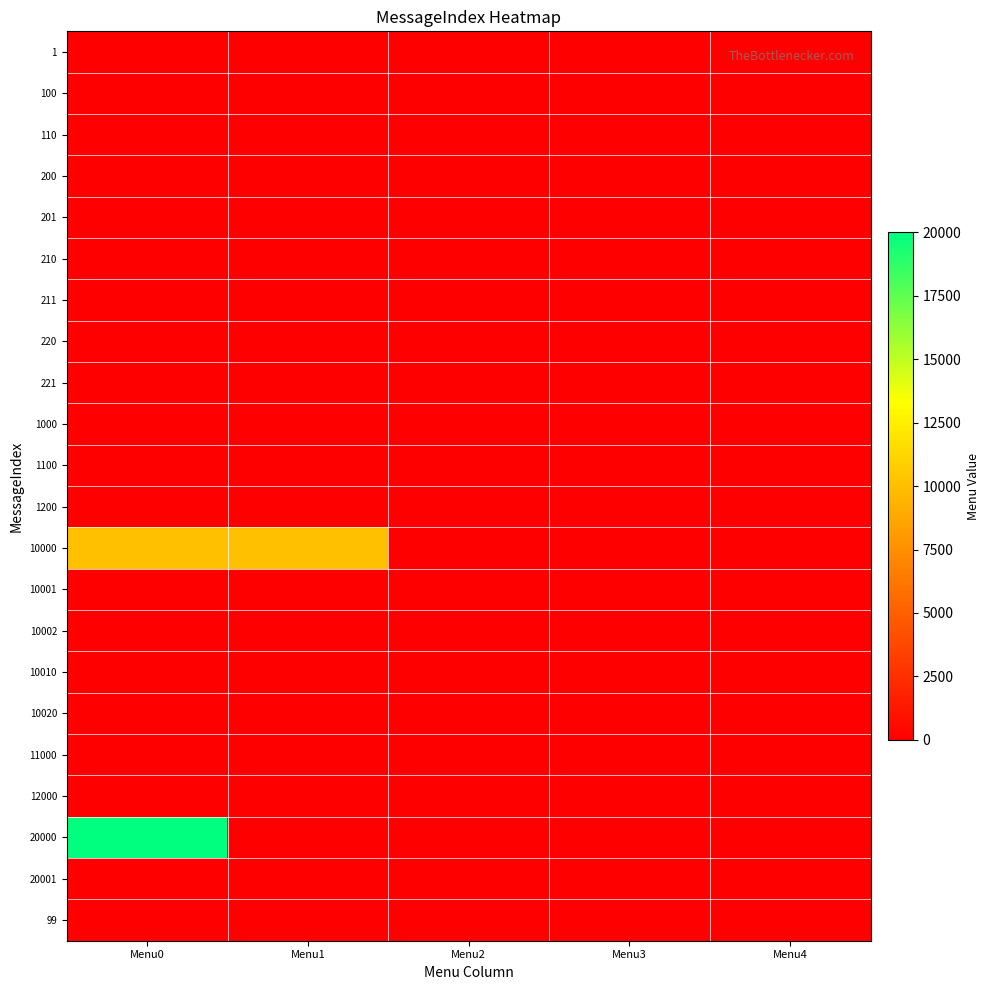

Which series has the widest spread of values?

20000